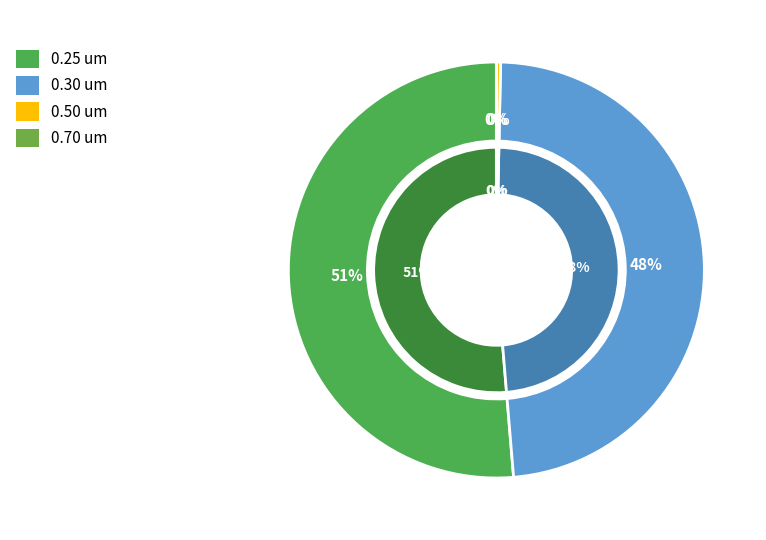

True or false: 12 accounts for 1% of the total.

False